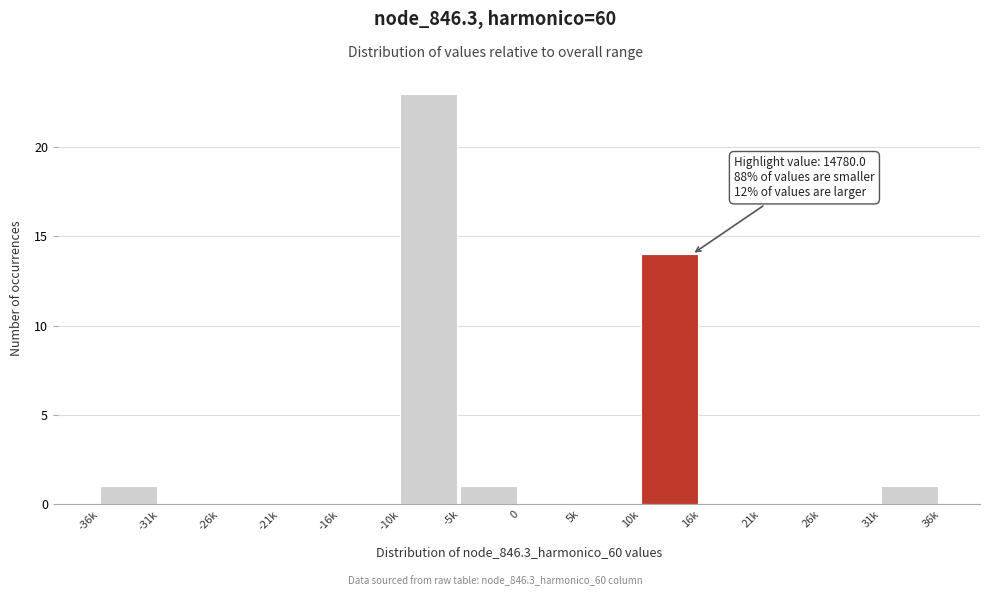

Reading left to right, transcribe all the data shown in this chart.

-36k=1	-31k=0	-26k=0	-21k=0	-16k=0	-10k=23	-5k=1	0=0	5k=0	10k=14	16k=0	21k=0	26k=0	31k=1